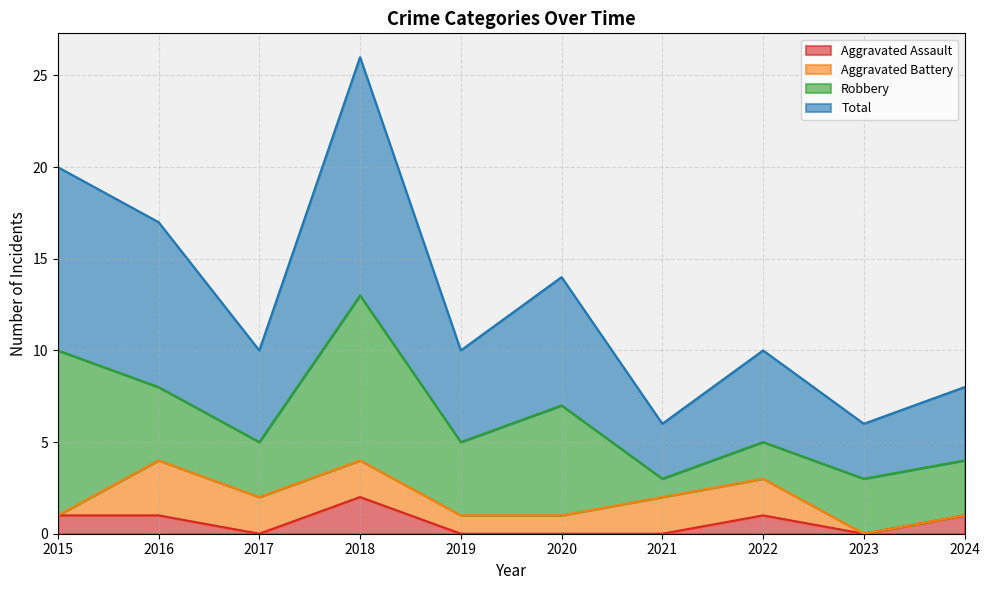

True or false: Total and Aggravated Assault intersect in this chart.

False